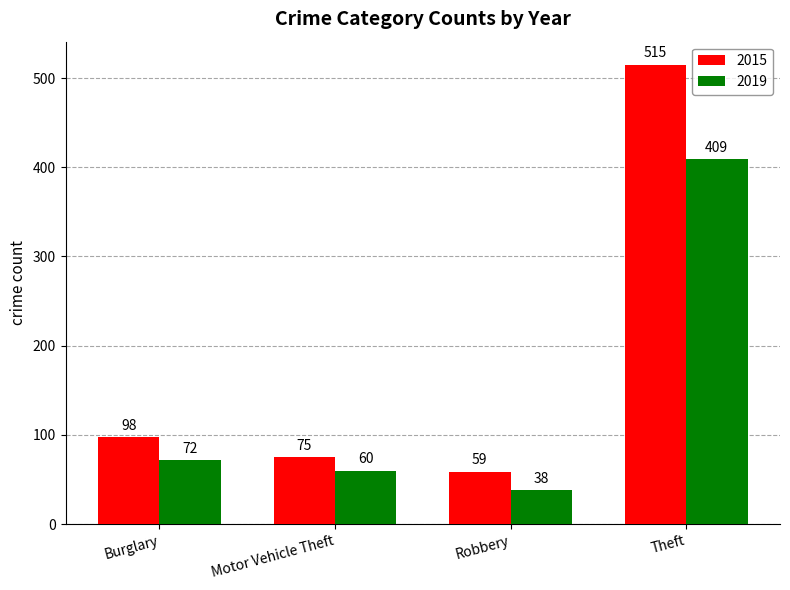

Rank the series by their average value, from highest to lowest.

2015, 2019